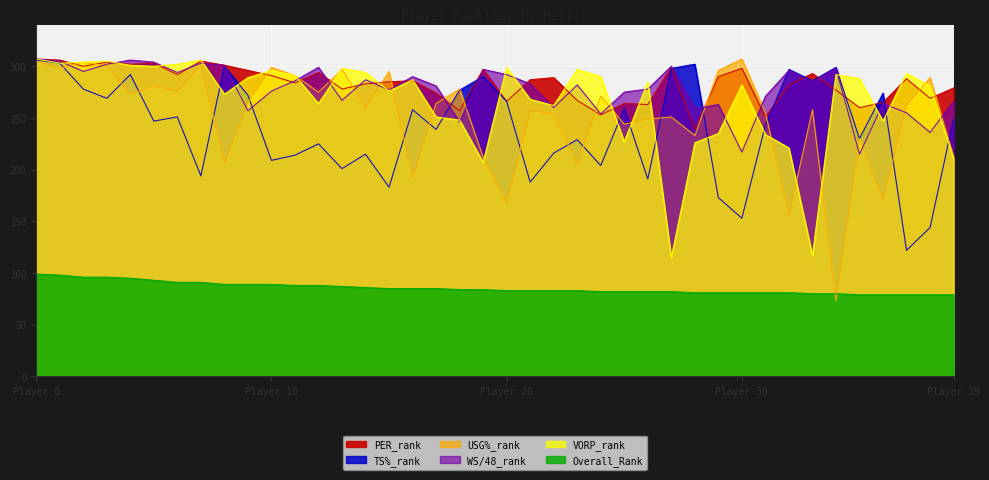

The USG%_rank series shows 281 at 5. True or false?

True